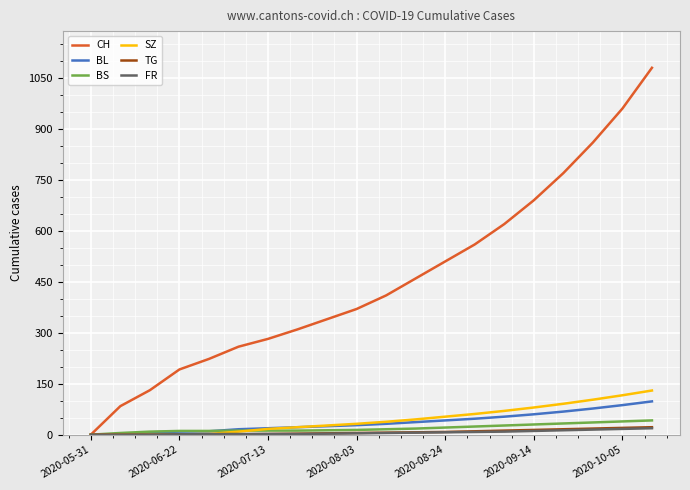

Which series has the largest total across all categories?

CH